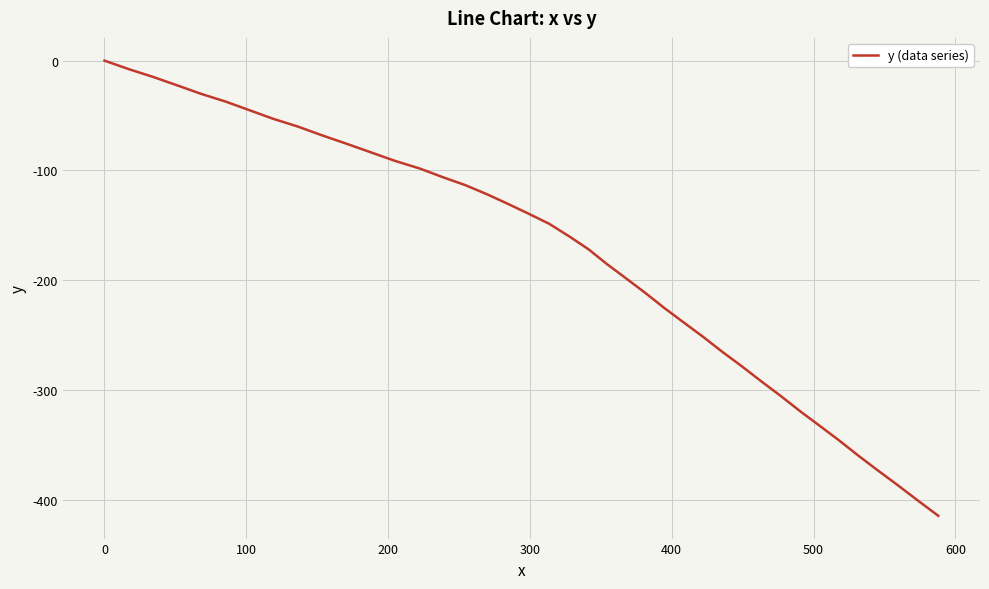

What is the difference between the maximum and minimum values?

414.4